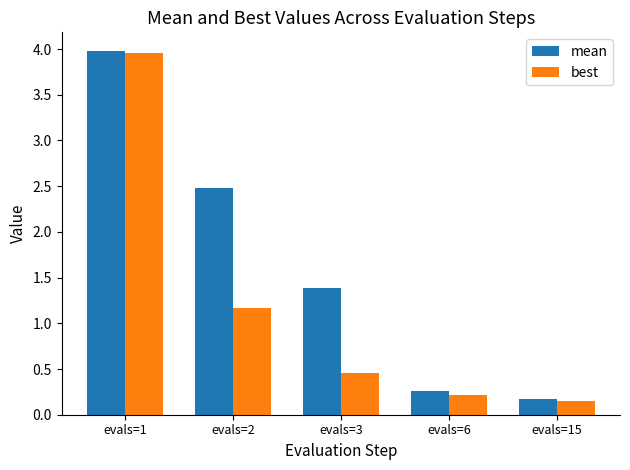

Which category has the highest value in the best series?

evals=1